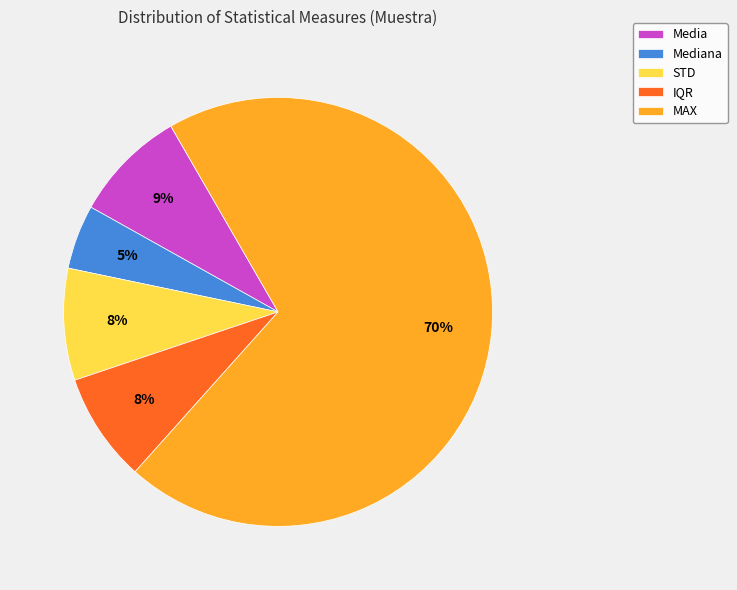

Which slice is the smallest?

Mediana